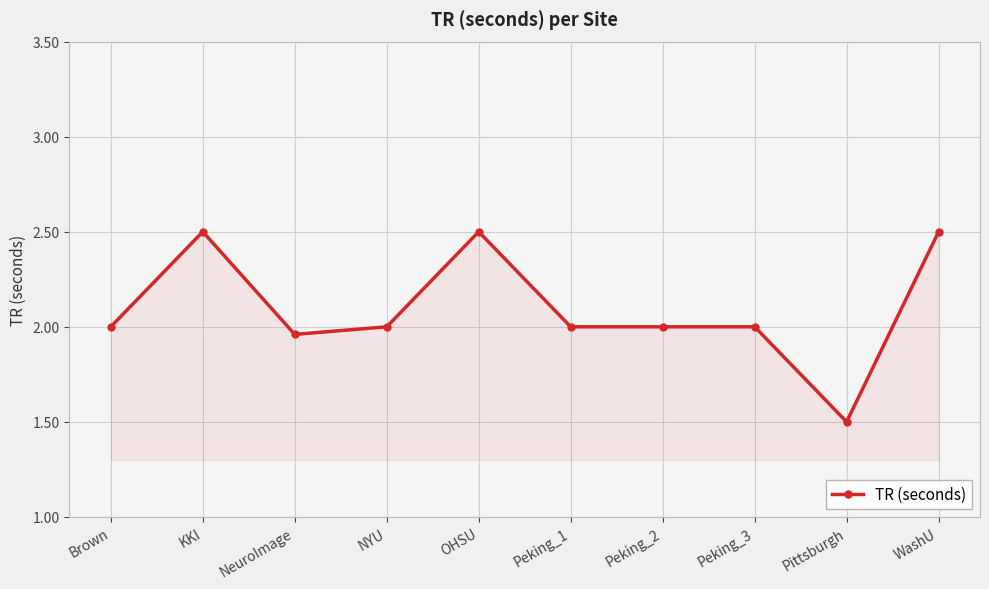

What is the change in value from NeuroImage to OHSU?

+0.5